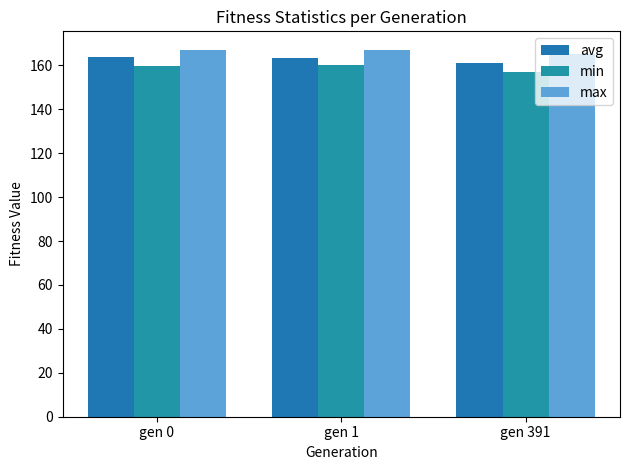

Reading left to right, list all the values displayed in this chart.

avg: 163.9	163.5	161.2
min: 159.9	160.3	157.2
max: 167.2	167.1	165.2